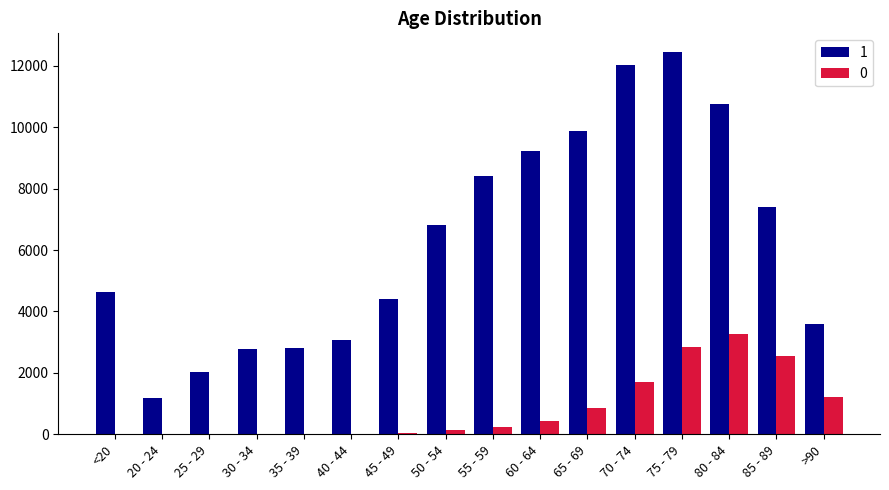

What is the spread (max minus min) of values at 45 - 49?

4349